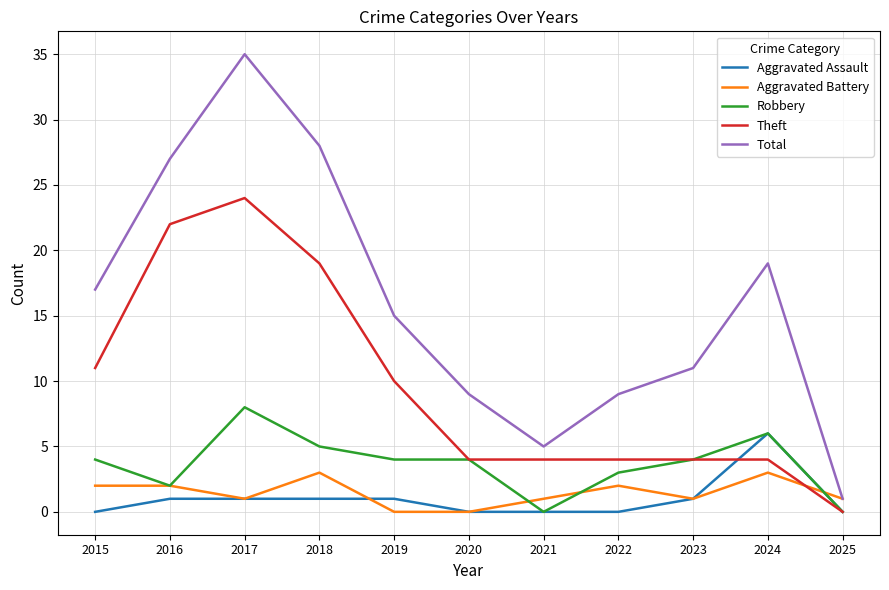

How many lines are shown in the chart?

5